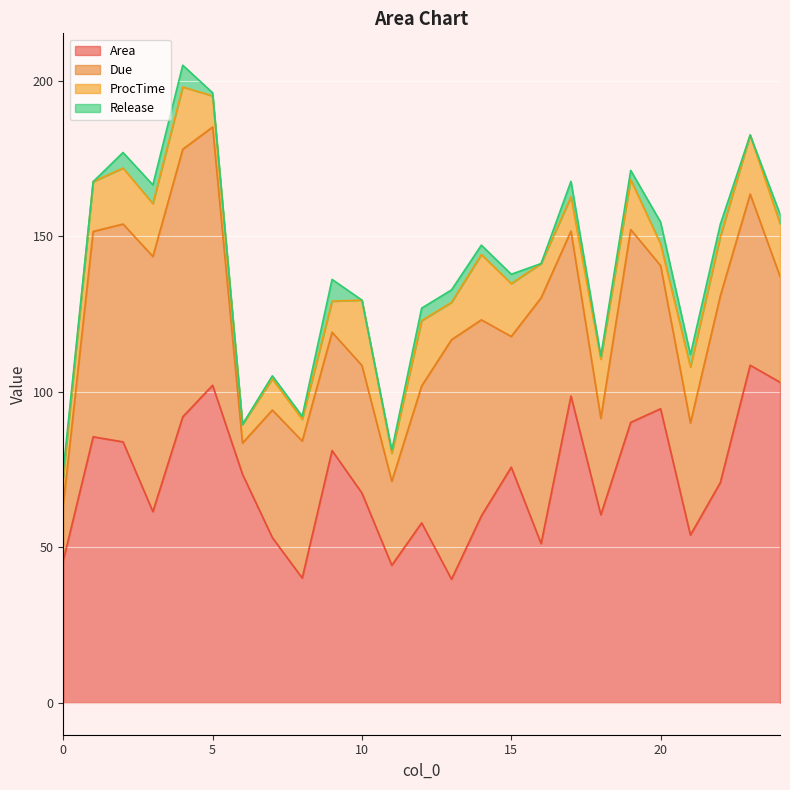

What is the difference between the maximum and second lowest values in the Area series?

68.4